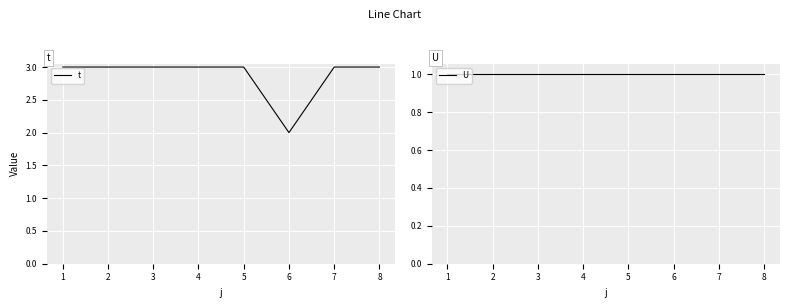

What is the value of the U point at the 6th from the left?

1